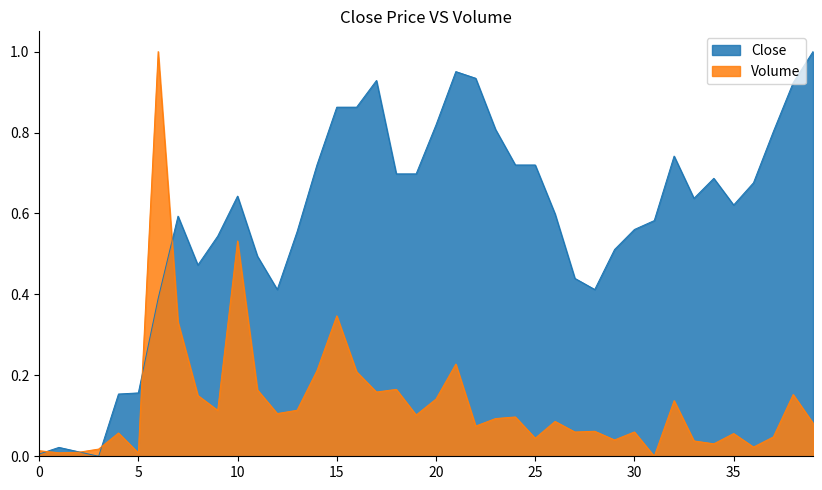

True or false: Volume and Close intersect in this chart.

True